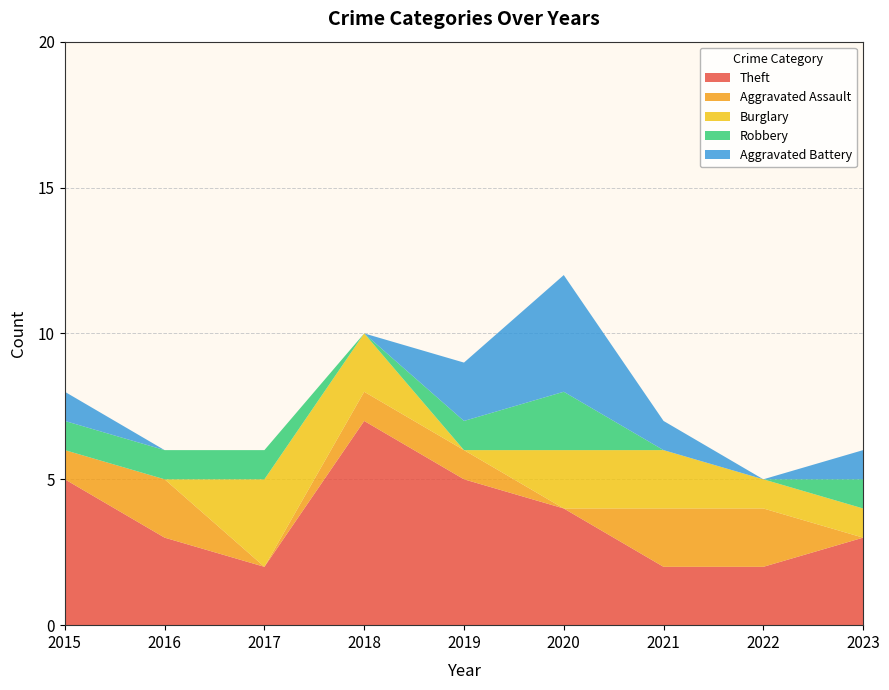

Reading left to right, transcribe all the data shown in this chart.

Theft: 5	3	2	7	5	4	2	2	3
Aggravated Assault: 1	2	0	1	1	0	2	2	0
Burglary: 0	0	3	2	0	2	2	1	1
Robbery: 1	1	1	0	1	2	0	0	1
Aggravated Battery: 1	0	0	0	2	4	1	0	1